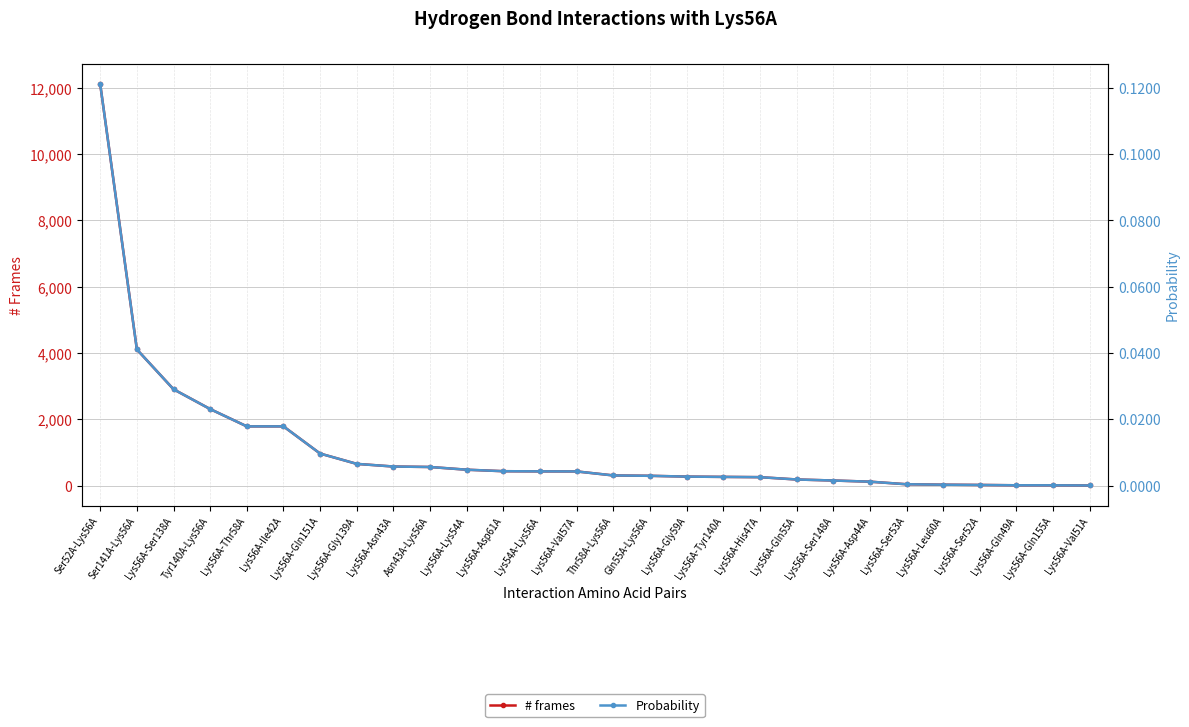

List the series in order of their overall mean, lowest first.

Probability, # frames